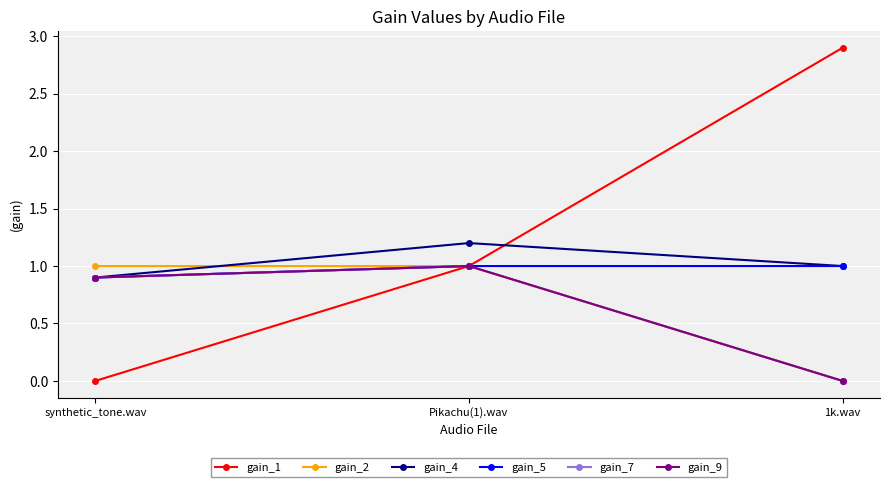

Does the chart have visible grid lines?

Yes